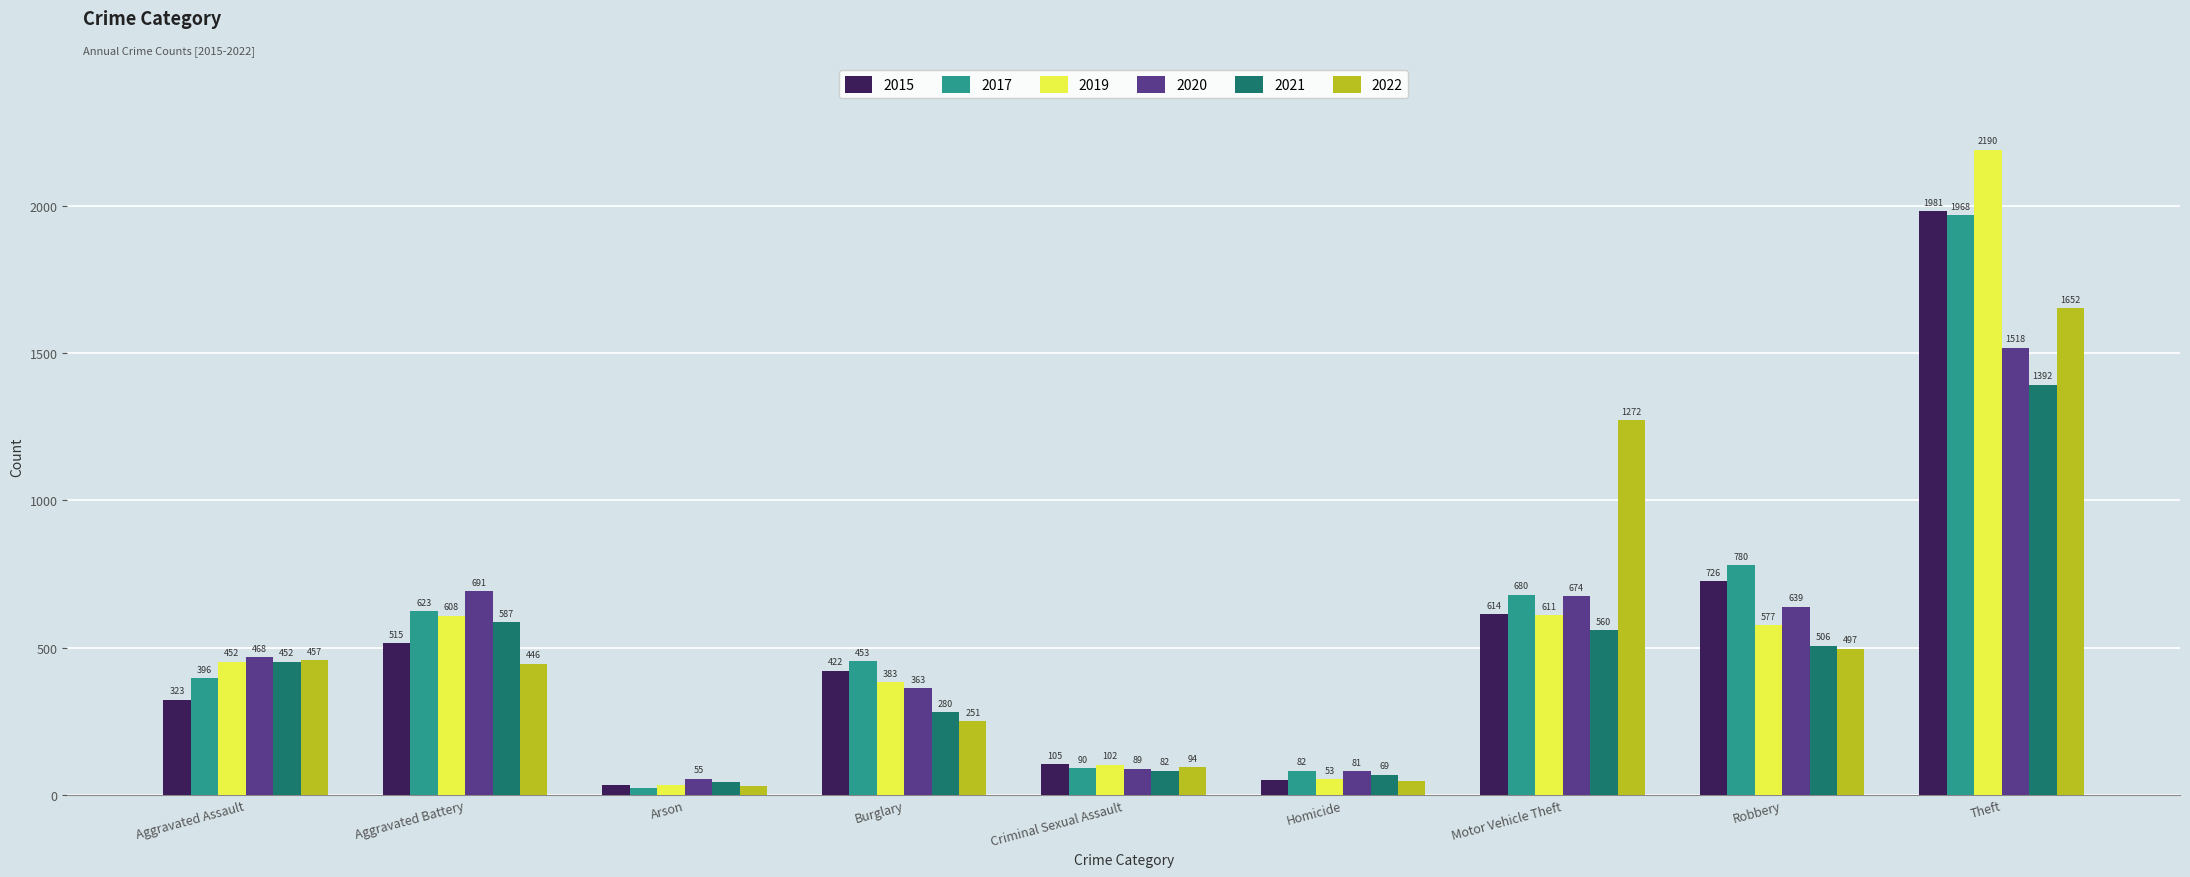

True or false: 2022 has a value of 31 at Arson.

True